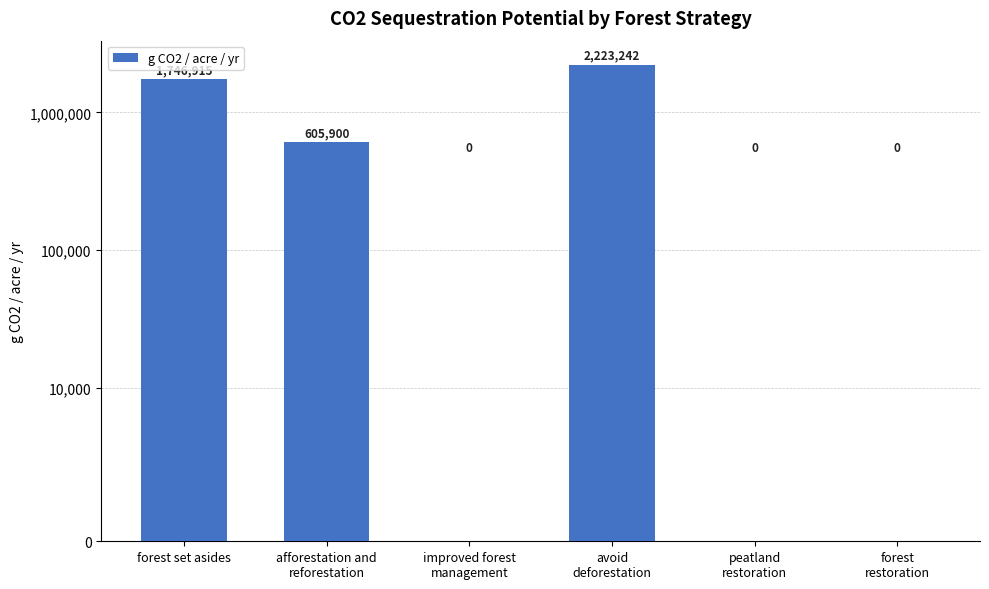

Reading left to right, list all the values displayed in this chart.

1746915.2	605899.8	0.0	2223241.8	0.0	0.0